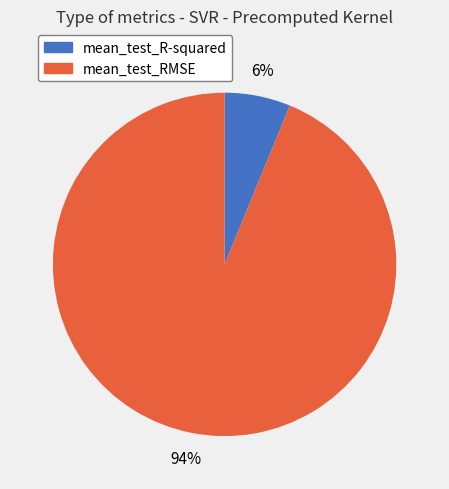

How many segments does this pie chart have?

2